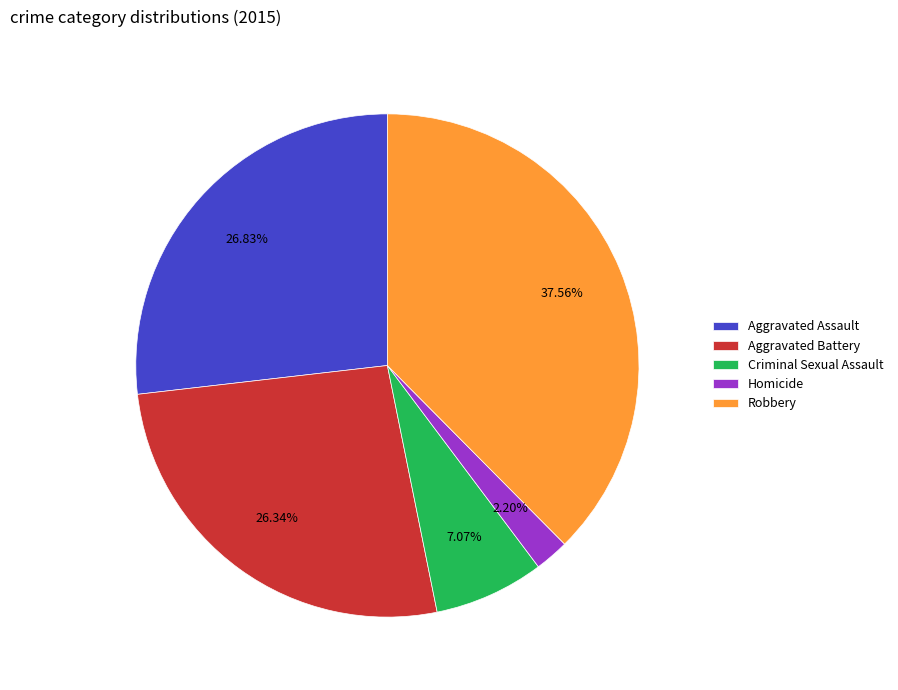

To the nearest percent, what is the difference between the Robbery and Criminal Sexual Assault slice percentages?

30%